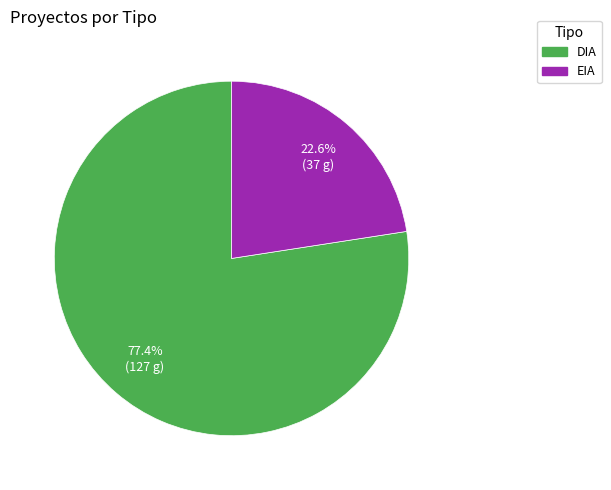

What is the largest slice in the pie chart?

DIA